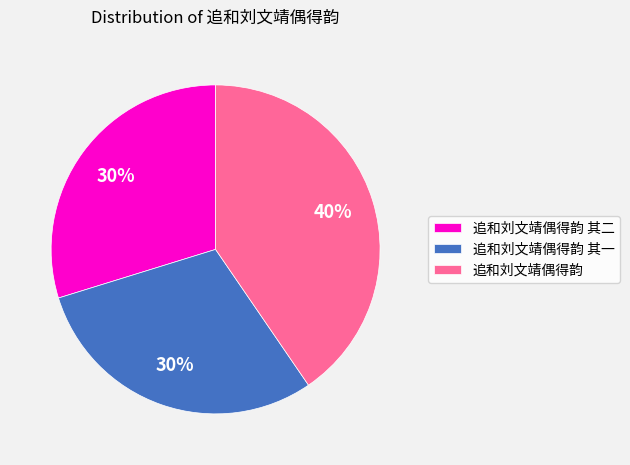

How many segments does this pie chart have?

3